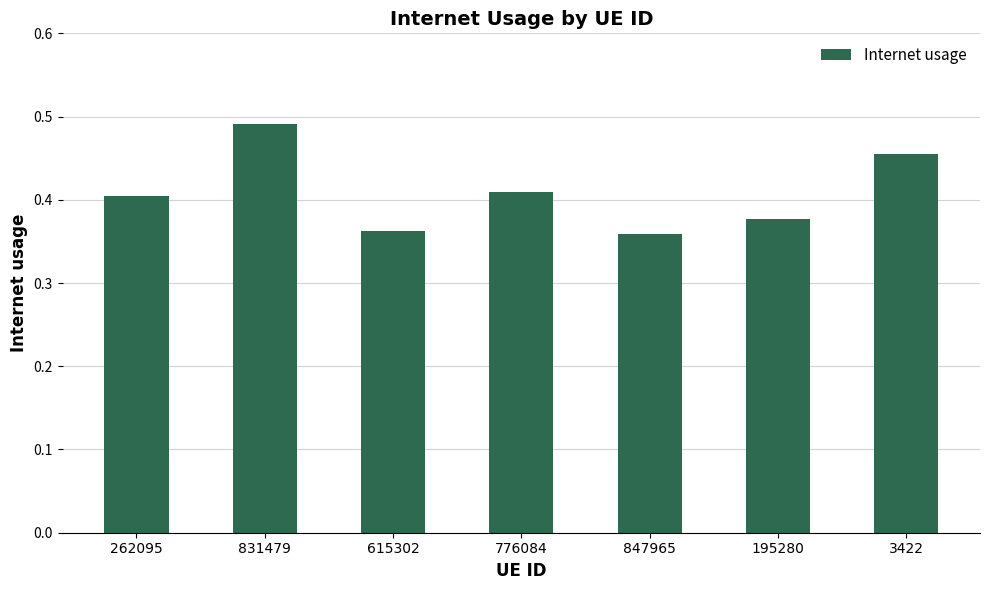

The chart shows a value of 0.7 at 262095. True or false?

False